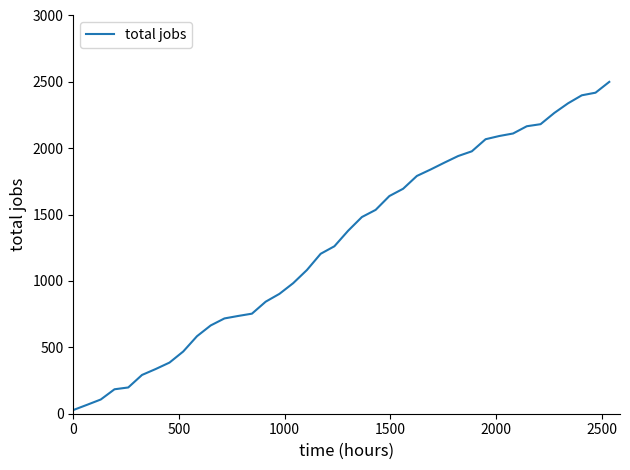

How many values are below 1378?

20